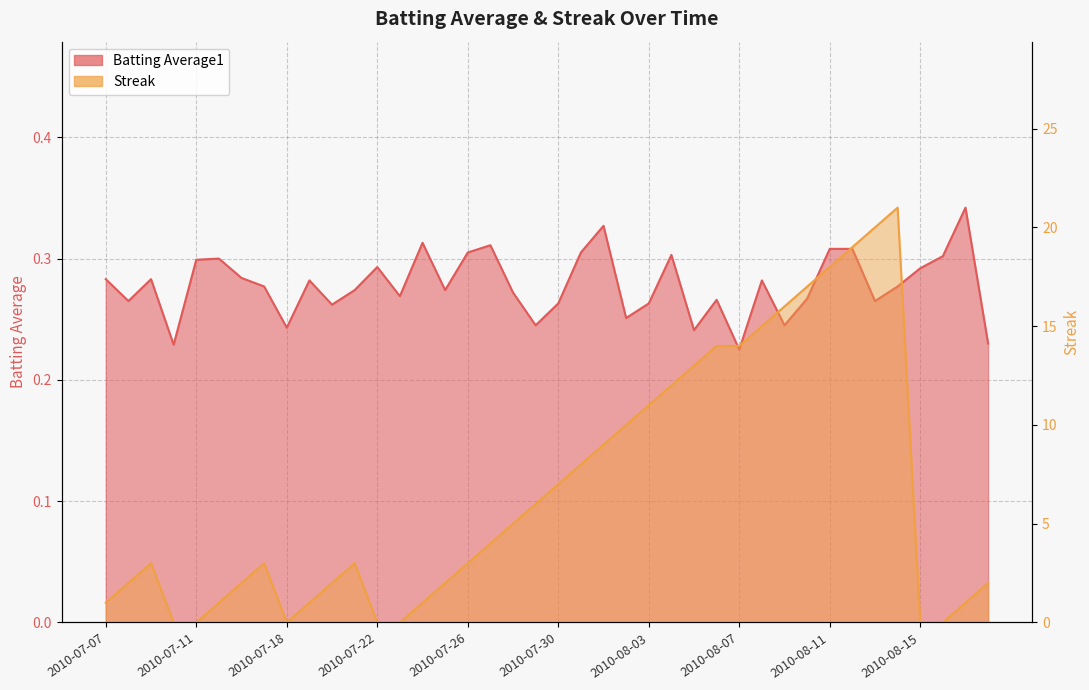

True or false: Batting Average1 has a value of 0.3 at 2010-07-28.

True